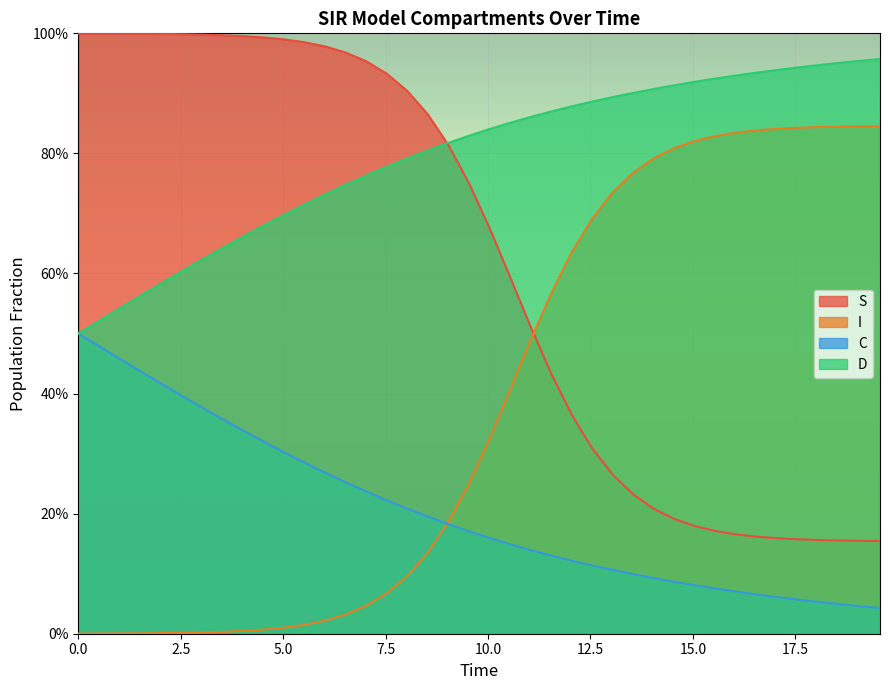

What are all the series names shown in the legend?

S, I, C, D